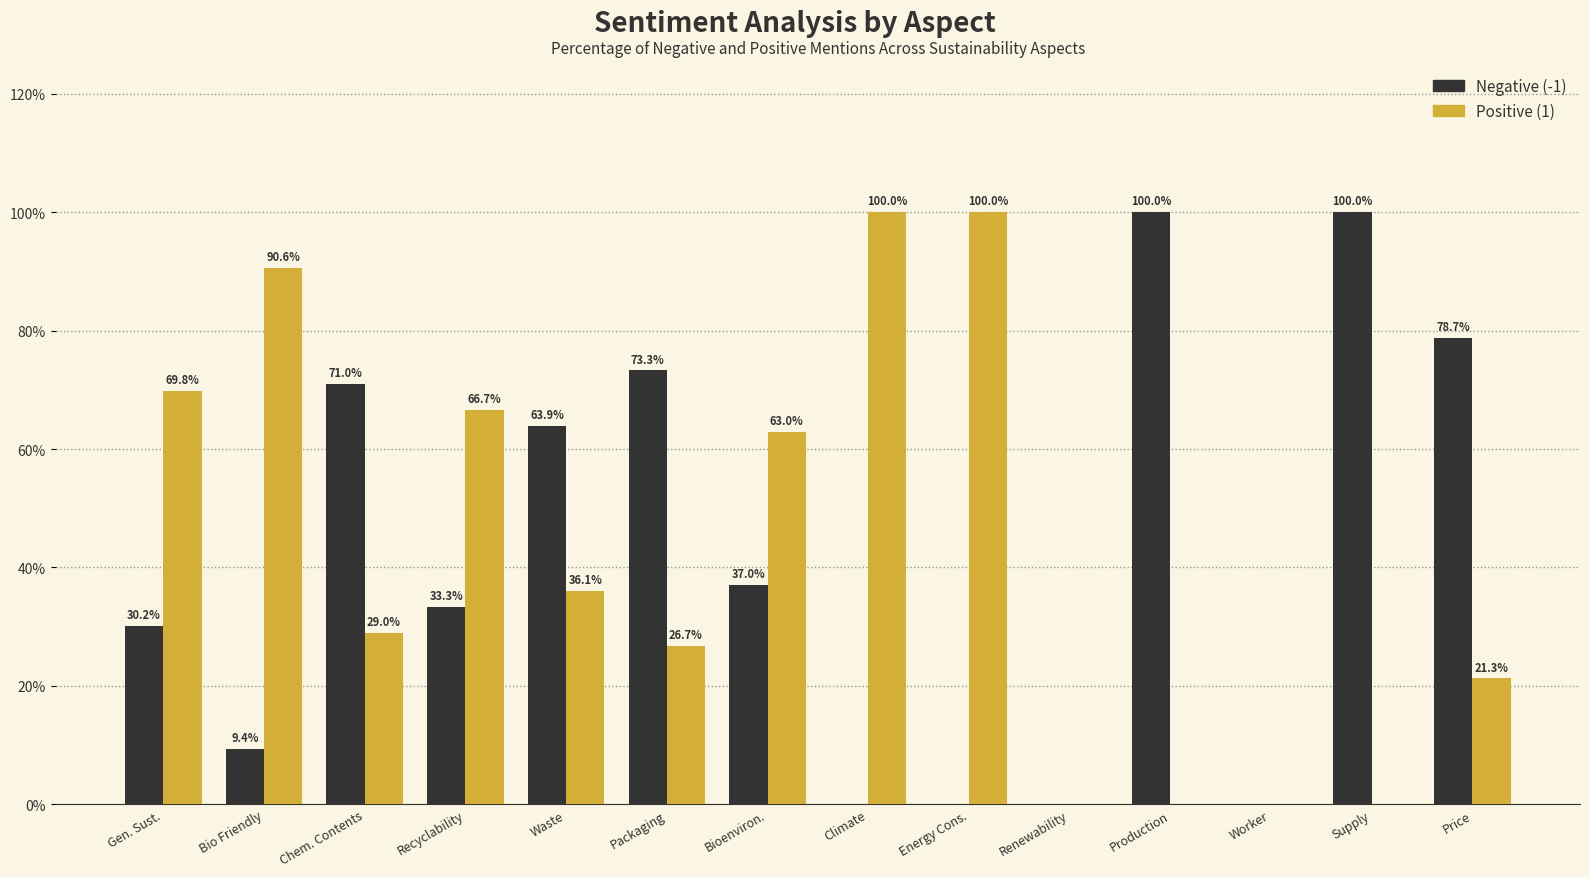

What is the sum of the Positive (1) values at Climate and Bioenviron.?

163.0